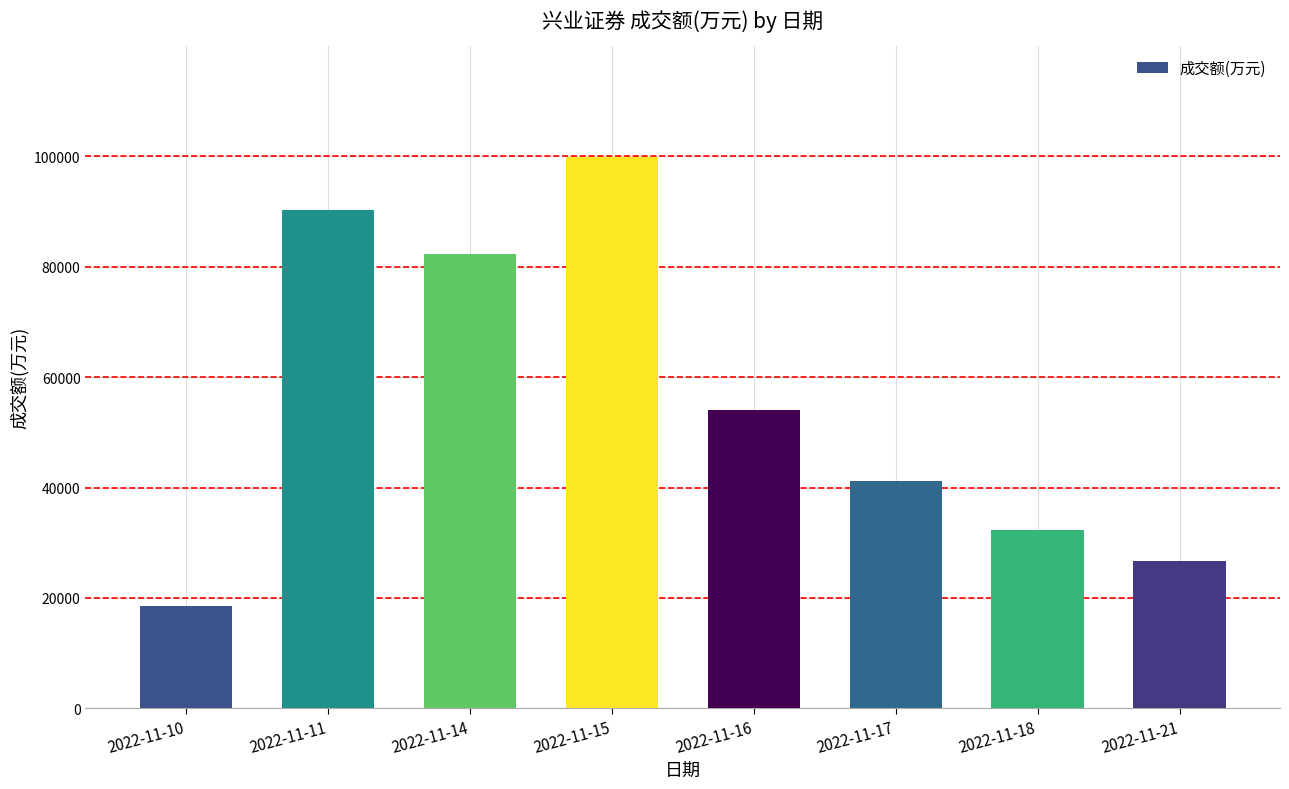

What is the approximate value at 2022-11-15, to the nearest 100?

100000